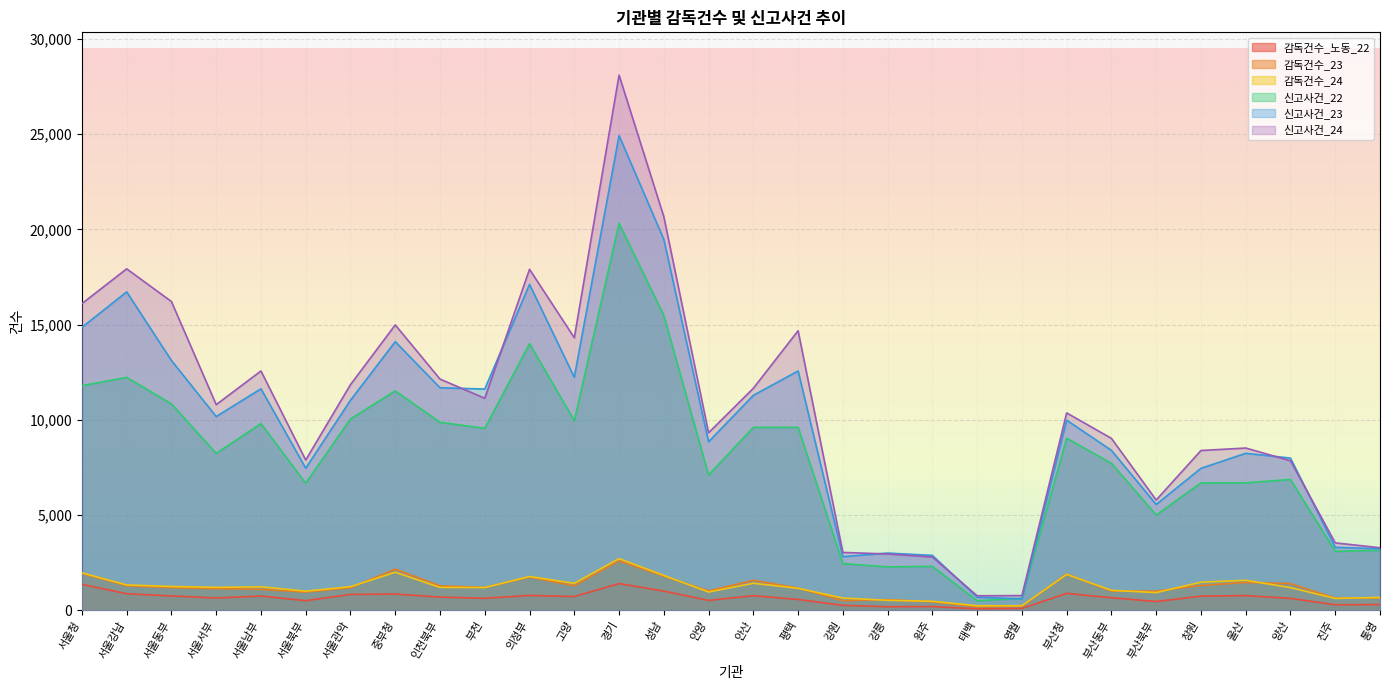

Where is 감독건수_24 nearest to the value 1470?

창원